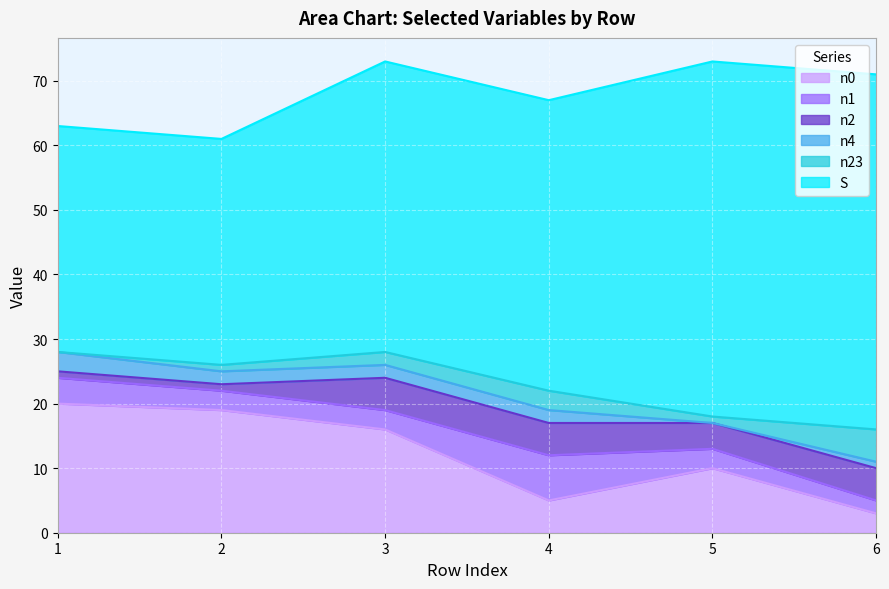

At how many categories does at least one series exceed 10?

6